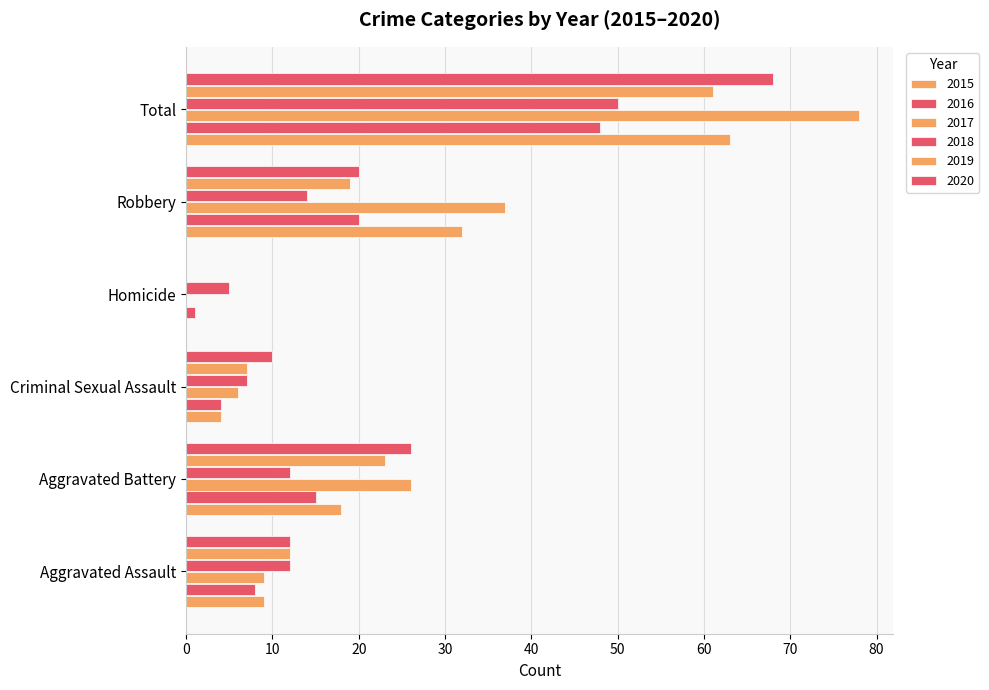

How many distinct data groups are displayed?

6